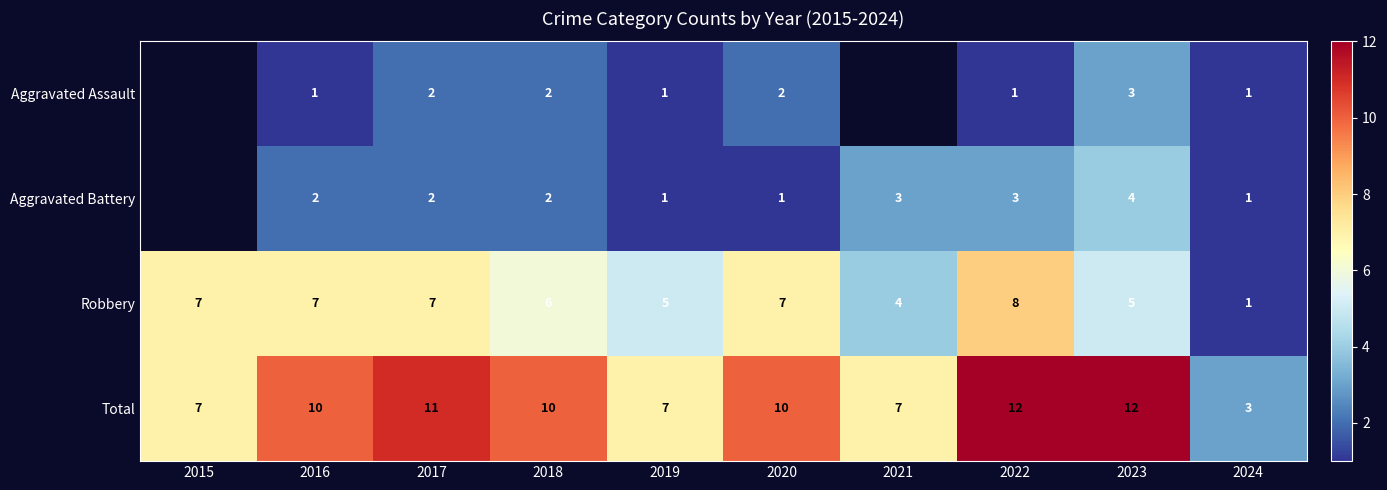

What is the average value of the Total series?

9